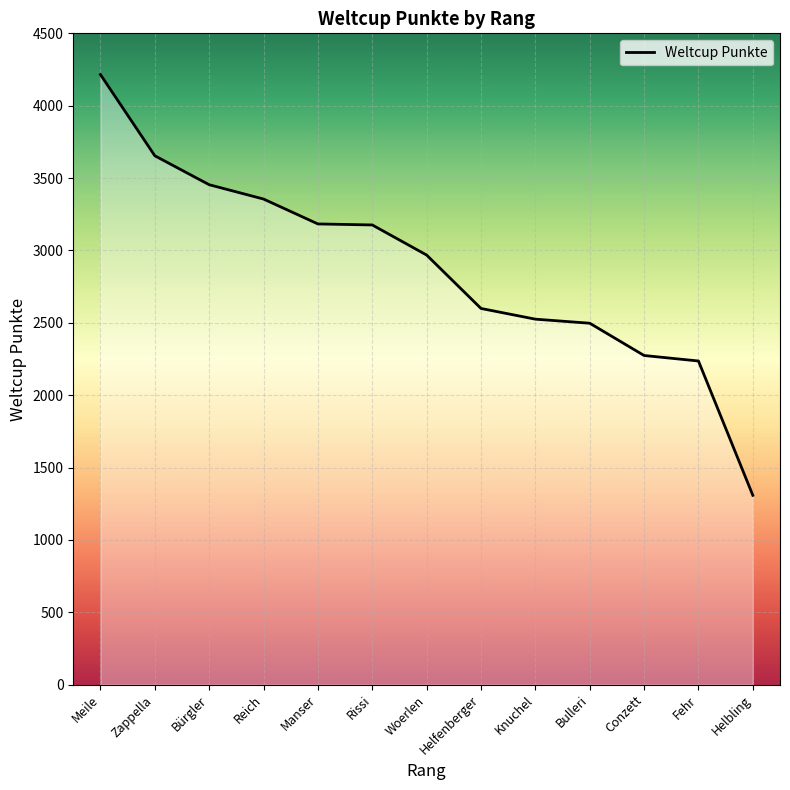

At which label is the value closest to 2761?

Helfenberger